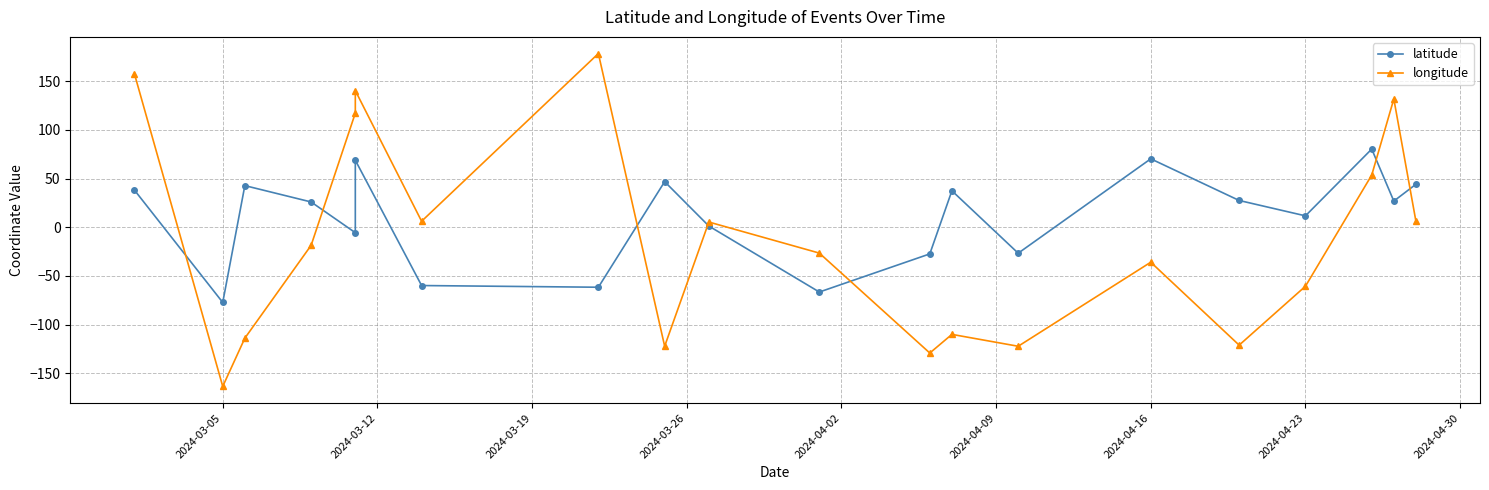

What is the minimum value for longitude?

-163.5